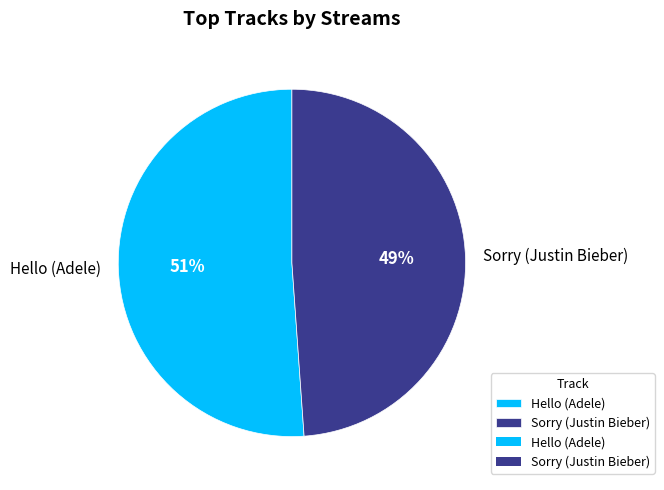

To the nearest percent, what portion does Hello (Adele) represent?

51%